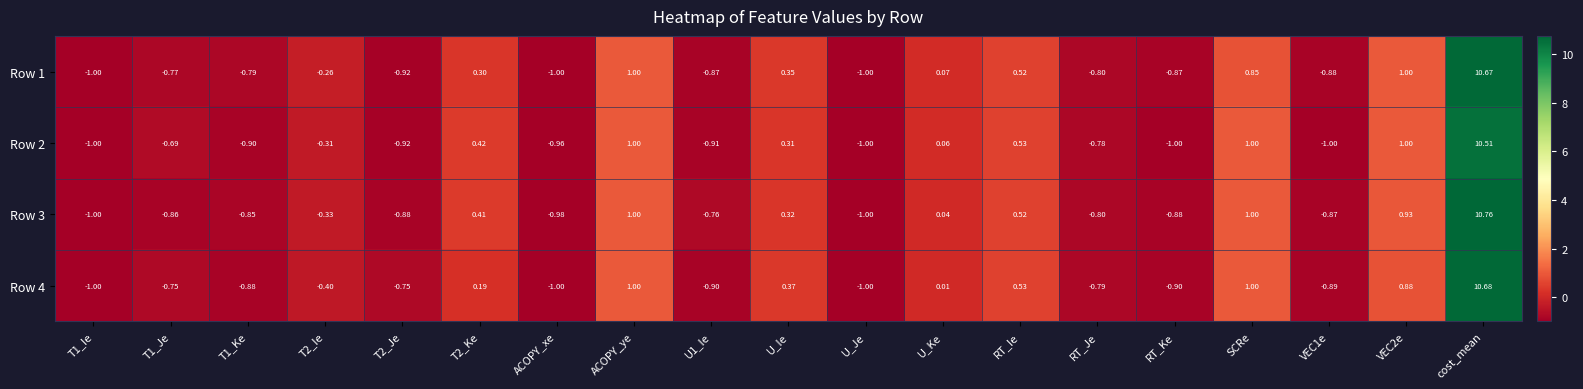

How many values in the Row 1 series exceed 0?

8